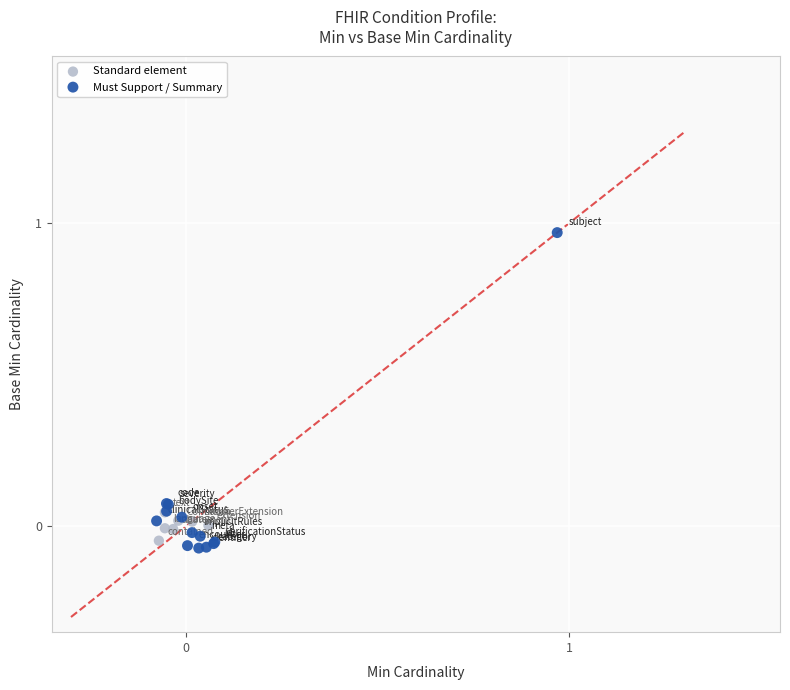

Which series has the largest Y range (max minus min)?

Must Support / Summary